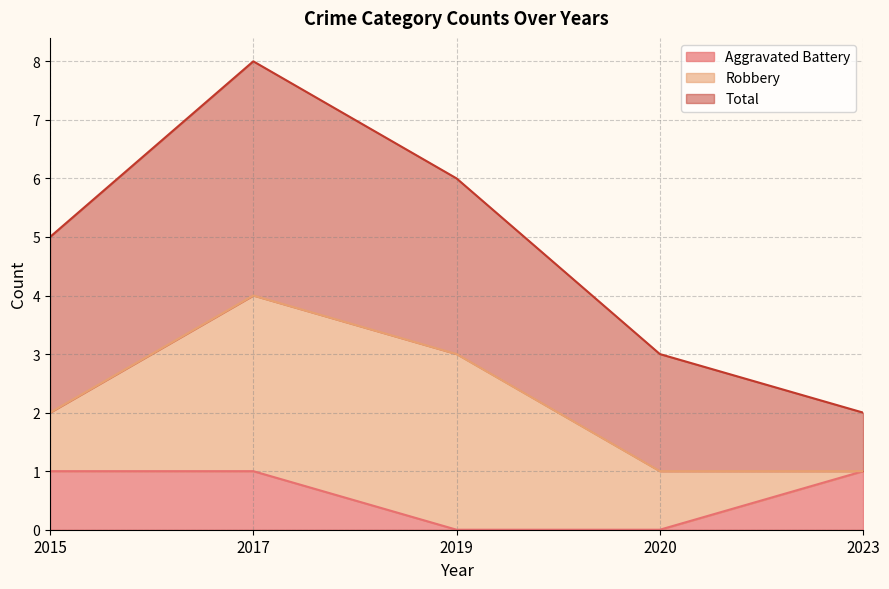

How many data points does each series have?

5